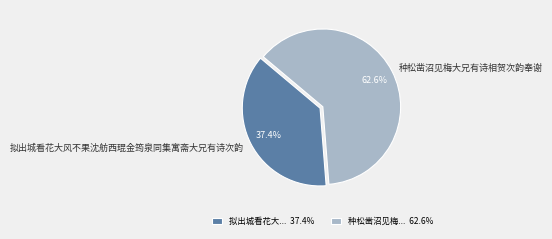

Does any single category account for the majority?

Yes